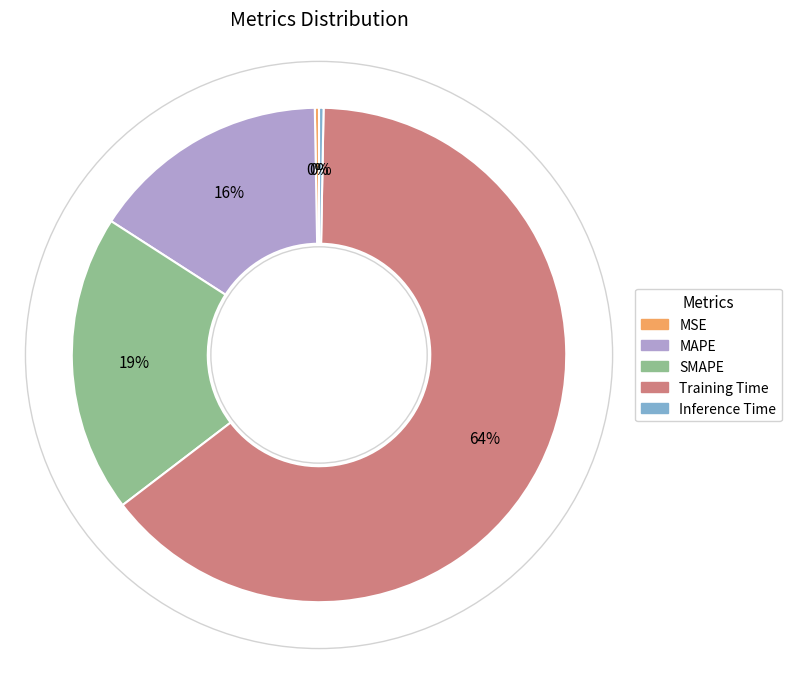

Which has a higher value, MAPE or Inference Time?

MAPE